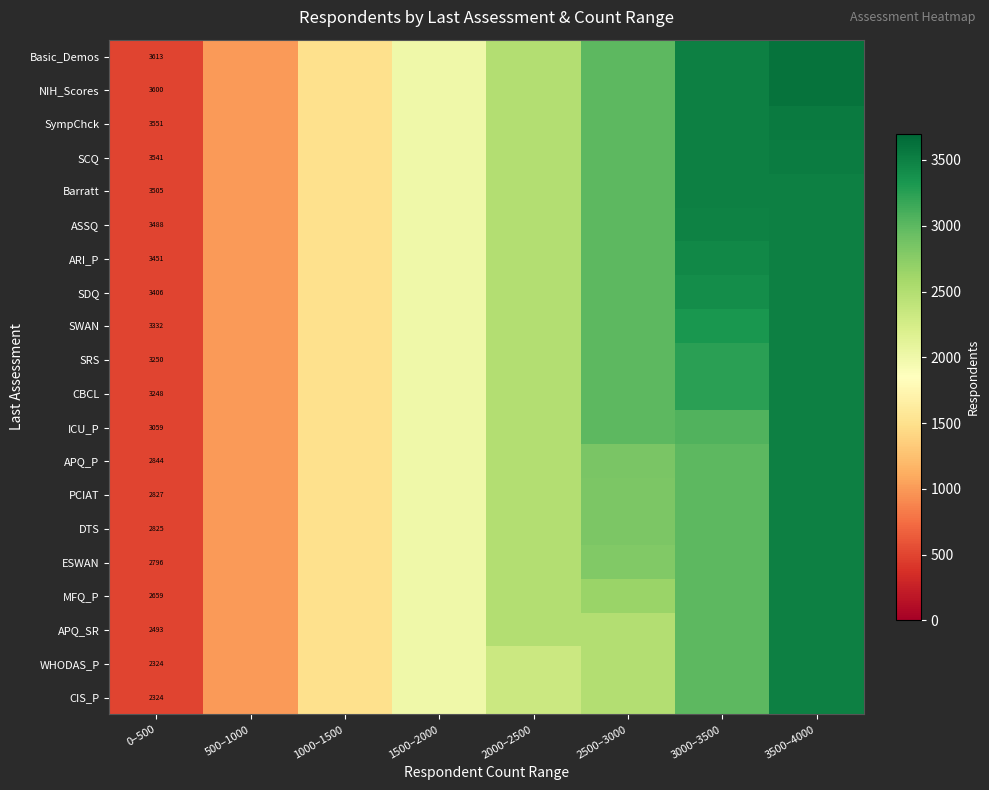

The CIS_P series shows 3913 at 0–500. True or false?

False